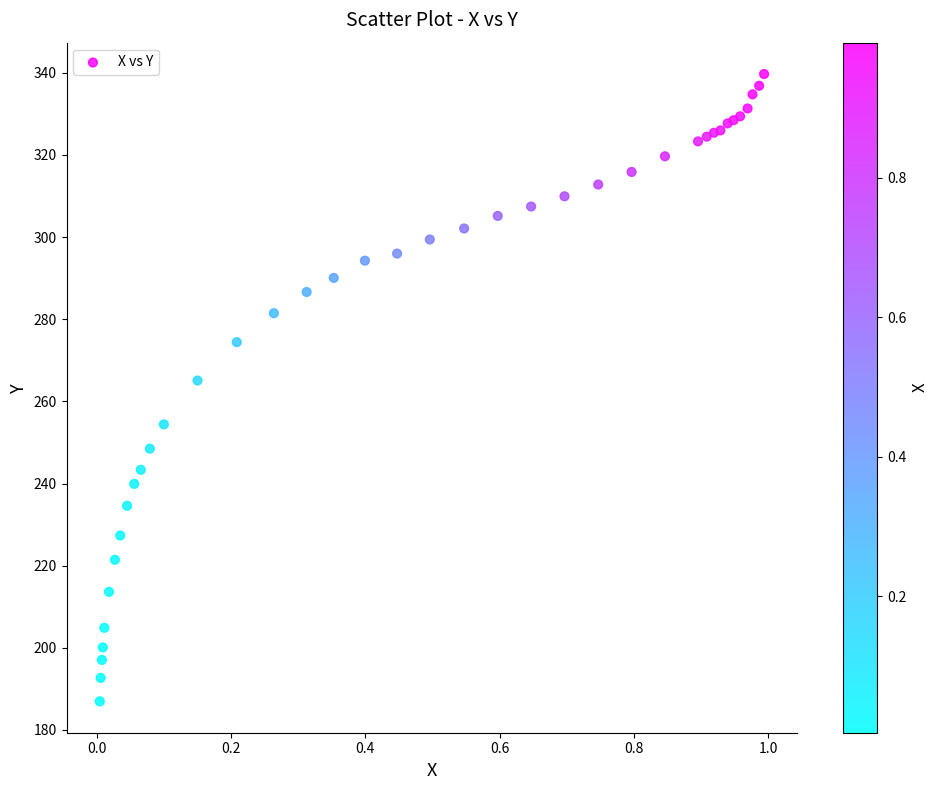

What Y value in the scatter plot is closest to 263?

265.1